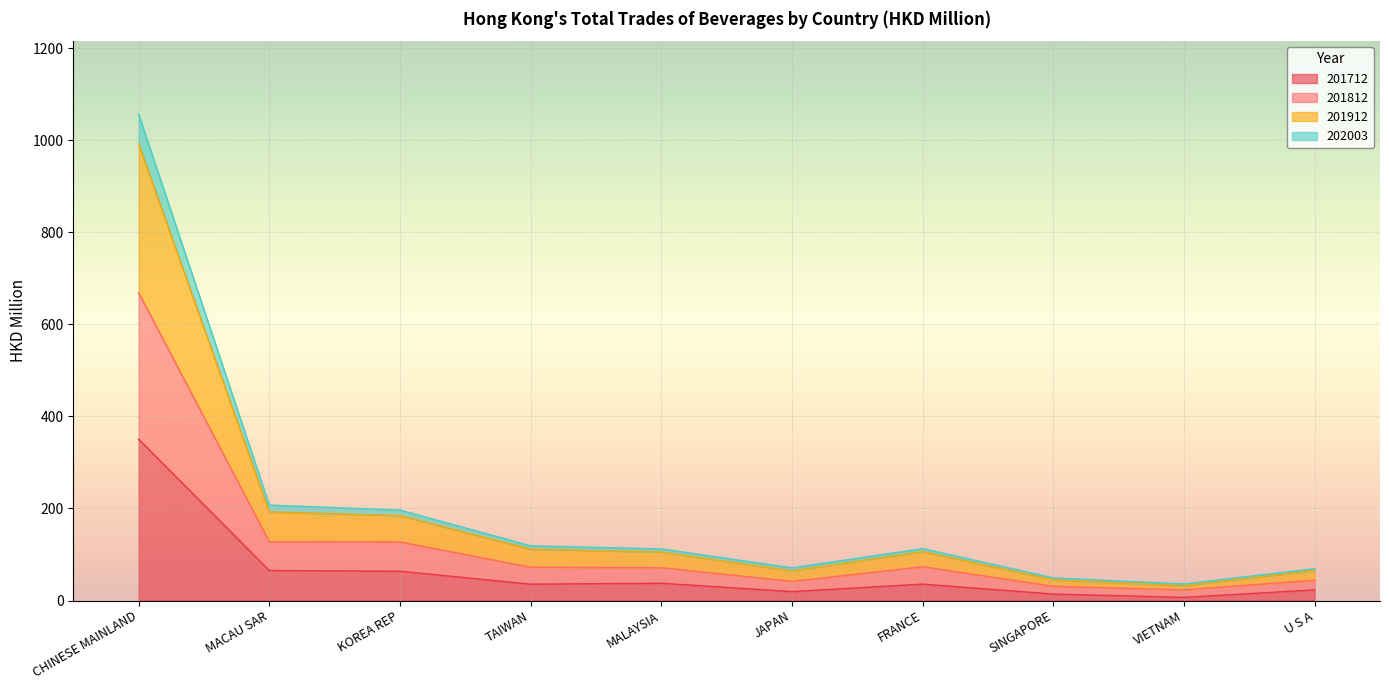

What is the highest value of the 201712 series?

350.5